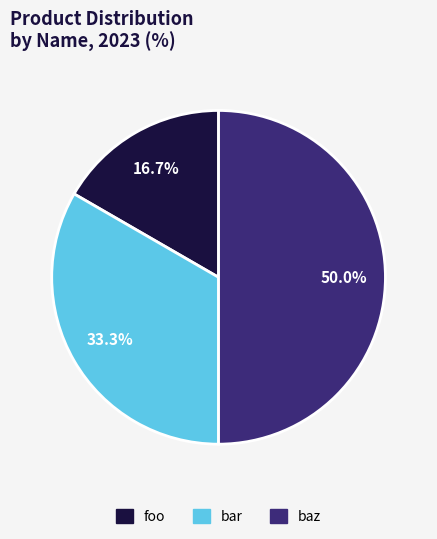

To the nearest percent, what is the combined percentage of foo and baz?

67%